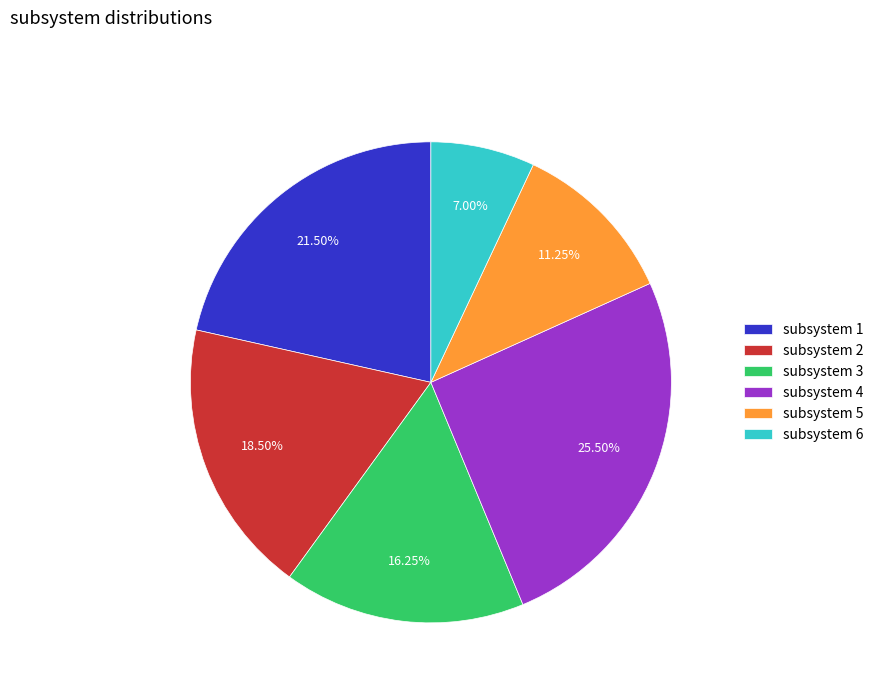

Count the number of slices in the pie.

6